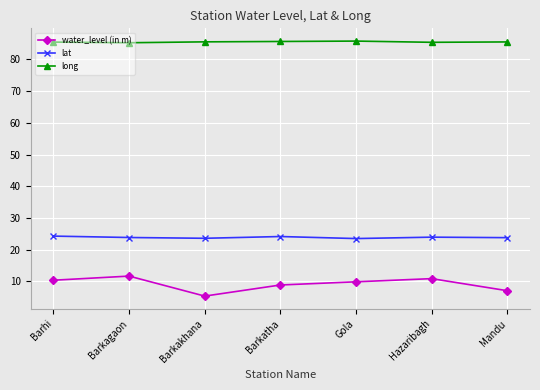

Between Barkakhana and Mandu, which series saw the biggest shift?

water_level (in m)